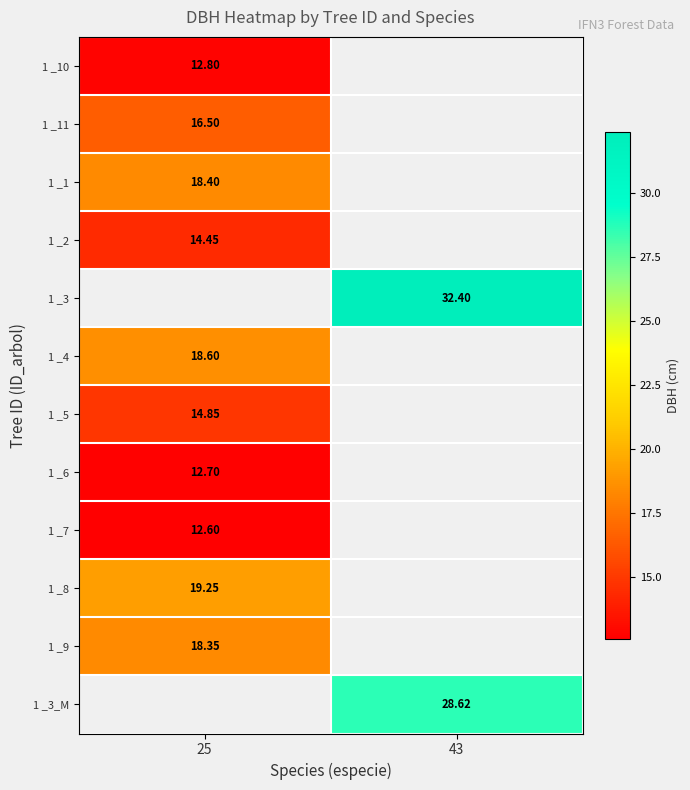

Is the value of 1 _3 at 43 greater than the value of 1 _7 at 25?

Yes